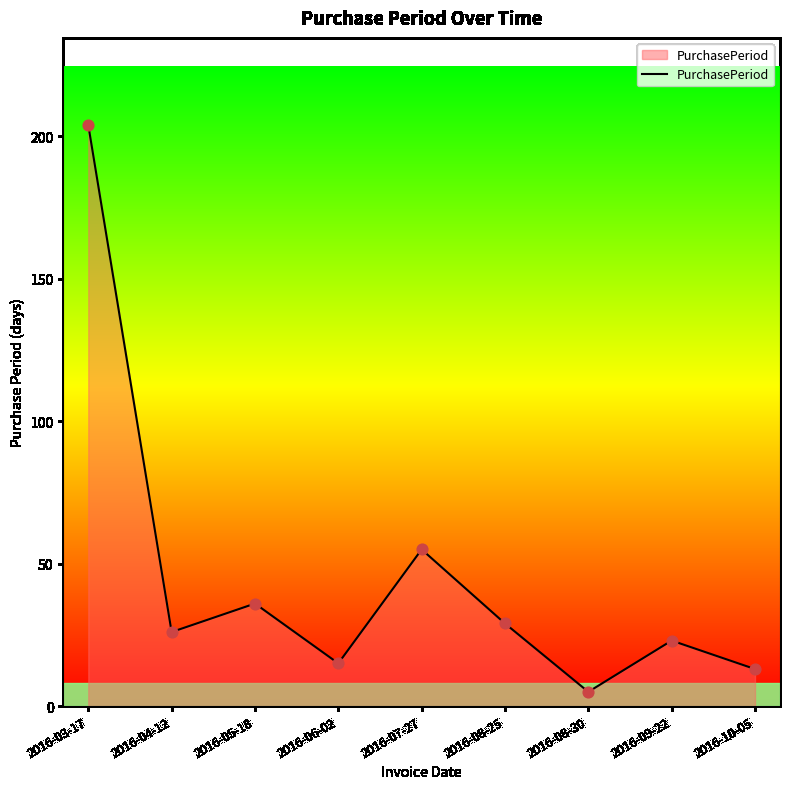

What is the change in value from 2016-03-17 to 2016-08-30?

-199